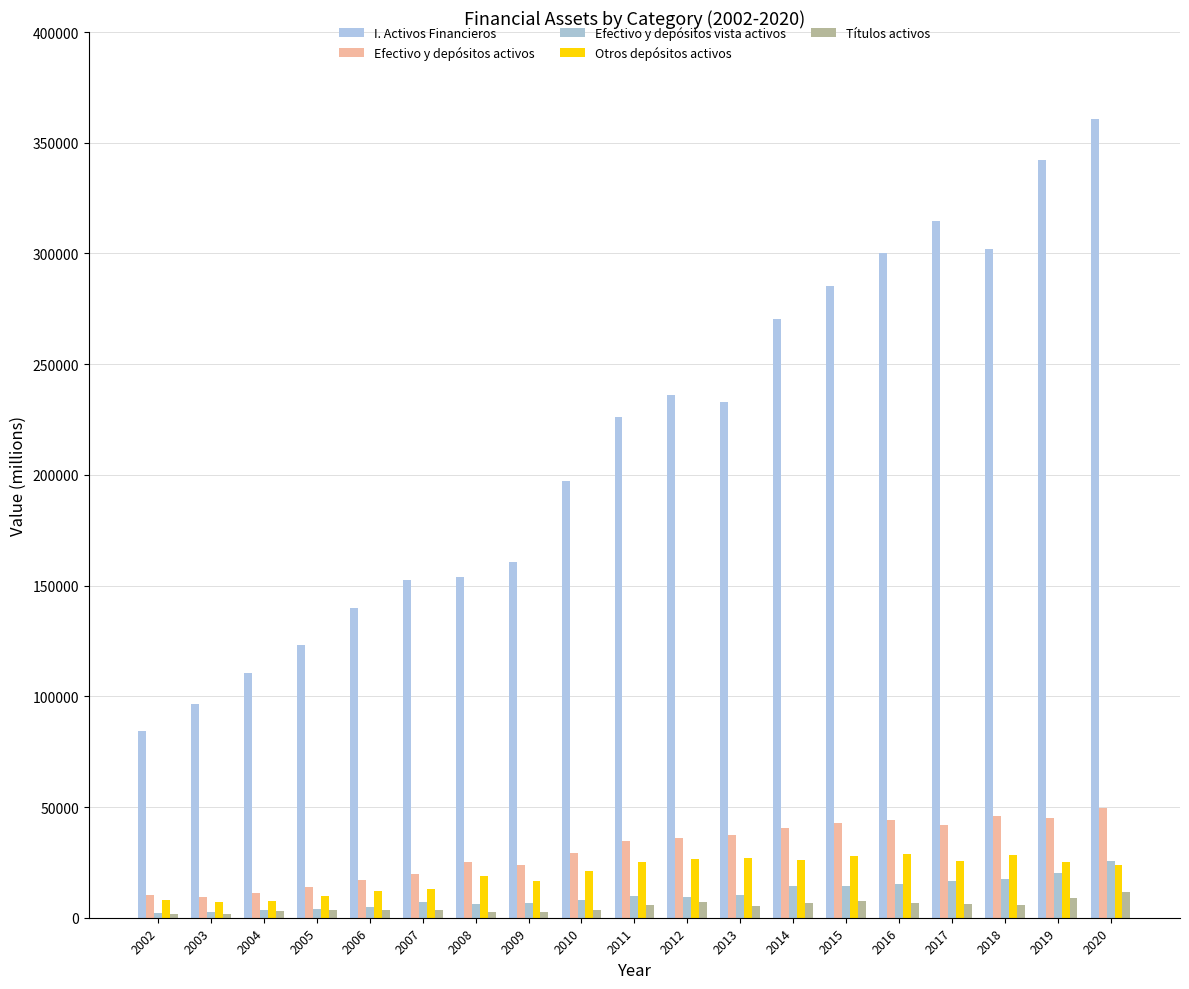

Rank the categories by I. Activos Financieros value from lowest to highest.

2002, 2003, 2004, 2005, 2006, 2007, 2008, 2009, 2010, 2011, 2013, 2012, 2014, 2015, 2016, 2018, 2017, 2019, 2020